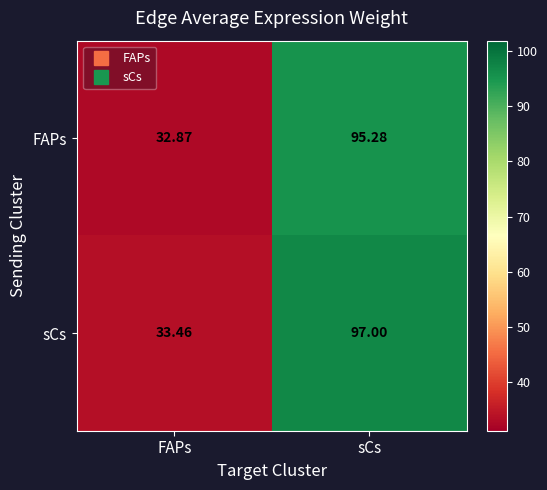

Rank the series by their average value, from lowest to highest.

FAPs, sCs